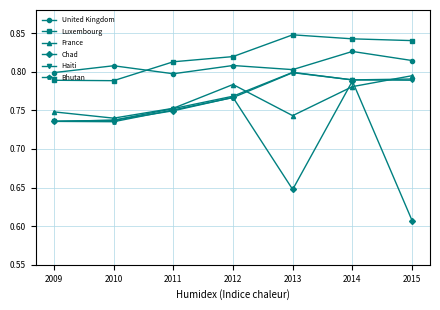

The Haiti series shows 0.8 at 2012. True or false?

True